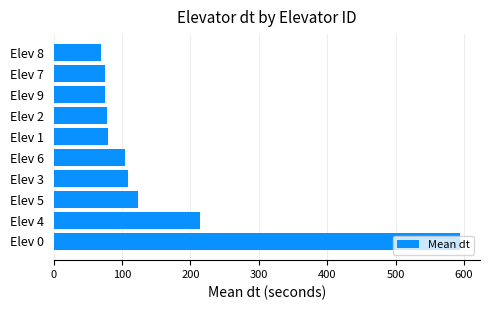

How many bars are there in total?

10